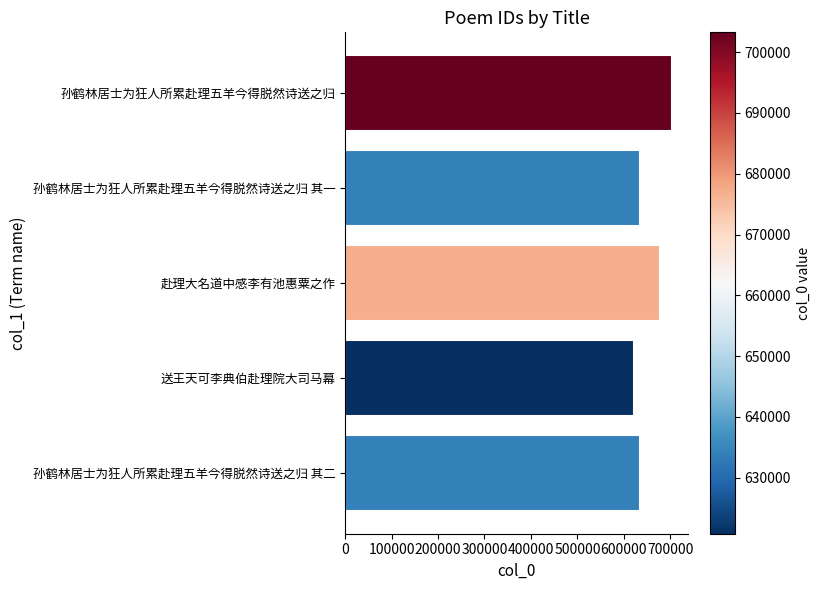

Count the number of categories in the chart.

5